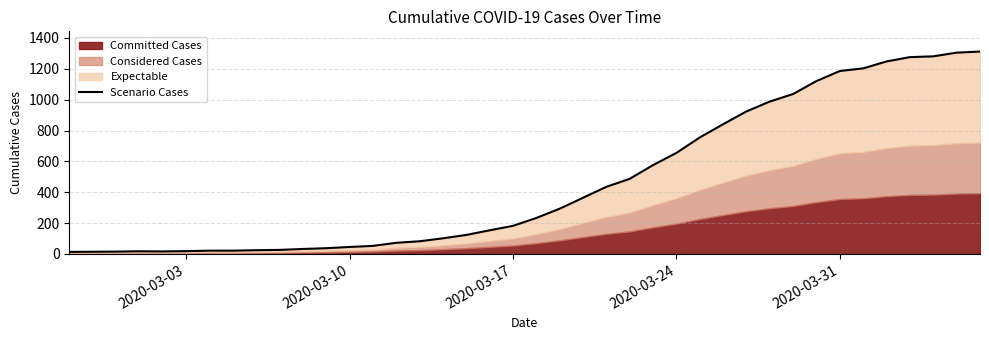

How many lines are shown in the chart?

1